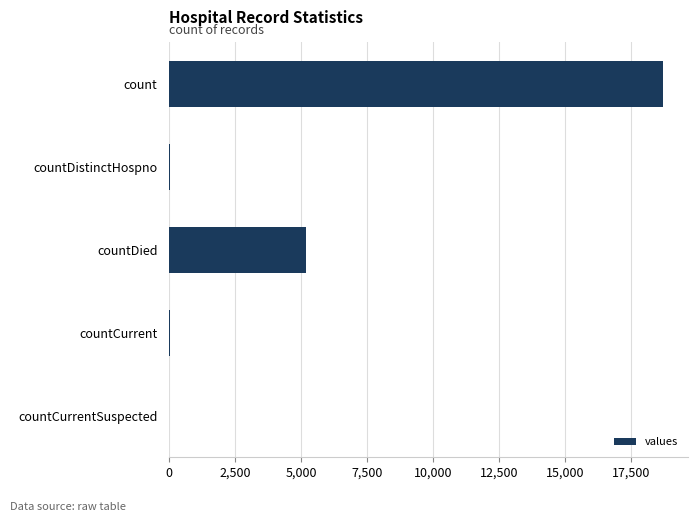

The chart shows a value of 0 at countCurrentSuspected. True or false?

True